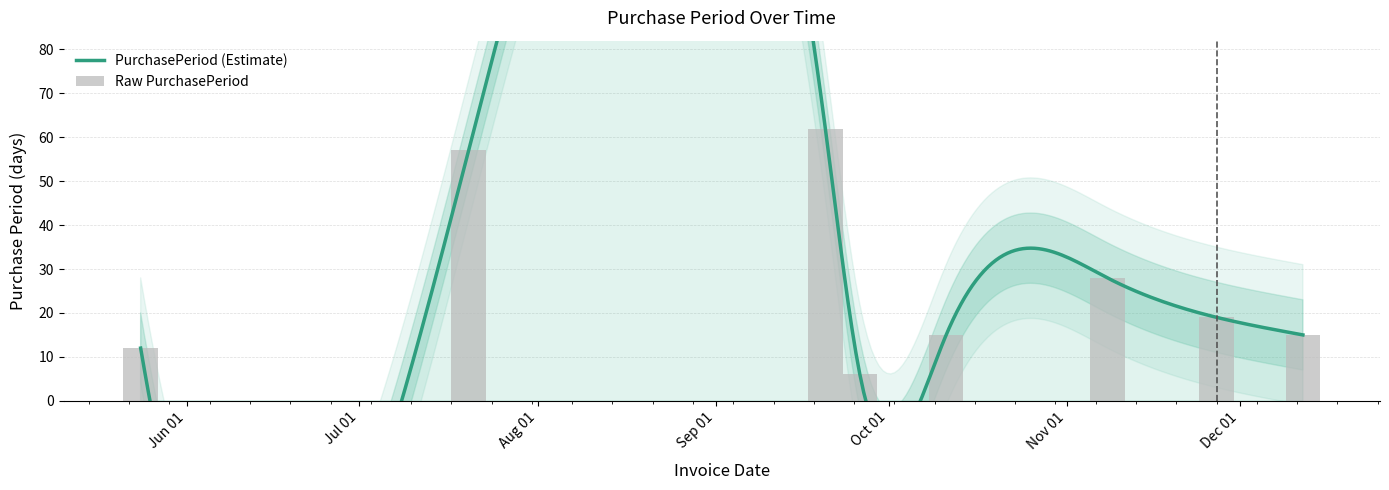

Where does the data first go above 19?

2017-07-20